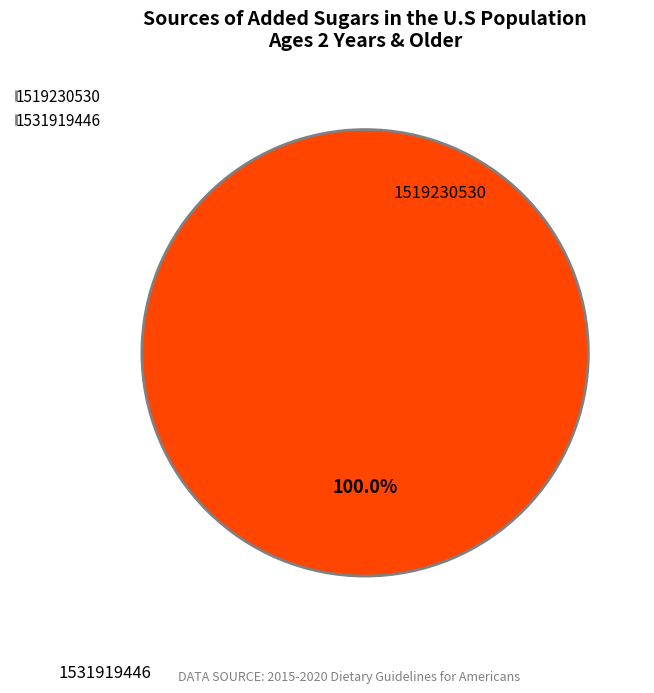

What is the smallest slice in the pie chart?

1519230530